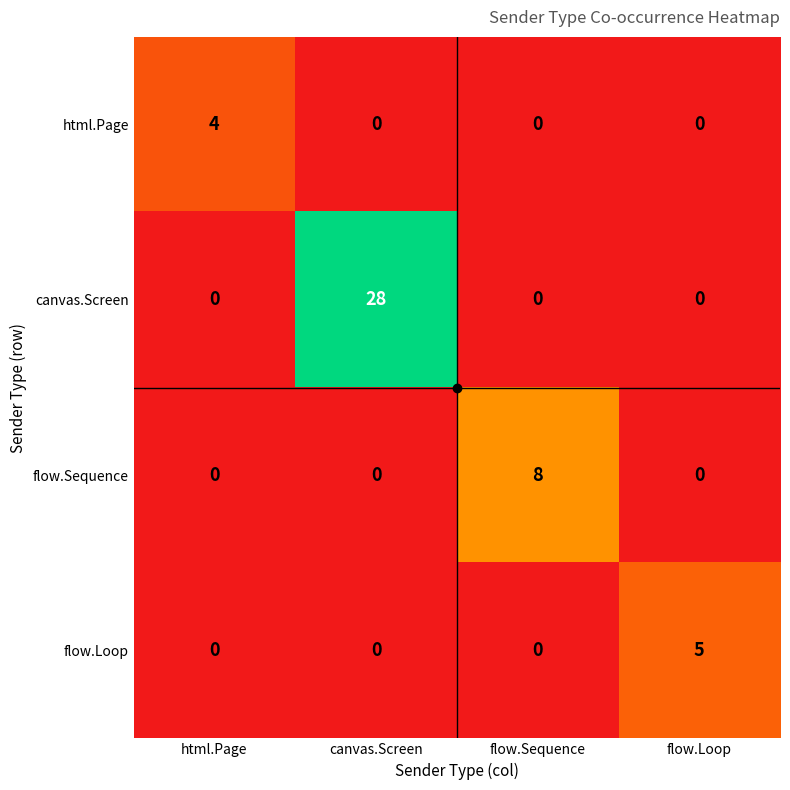

What is the difference between the highest and lowest values at flow.Loop?

5